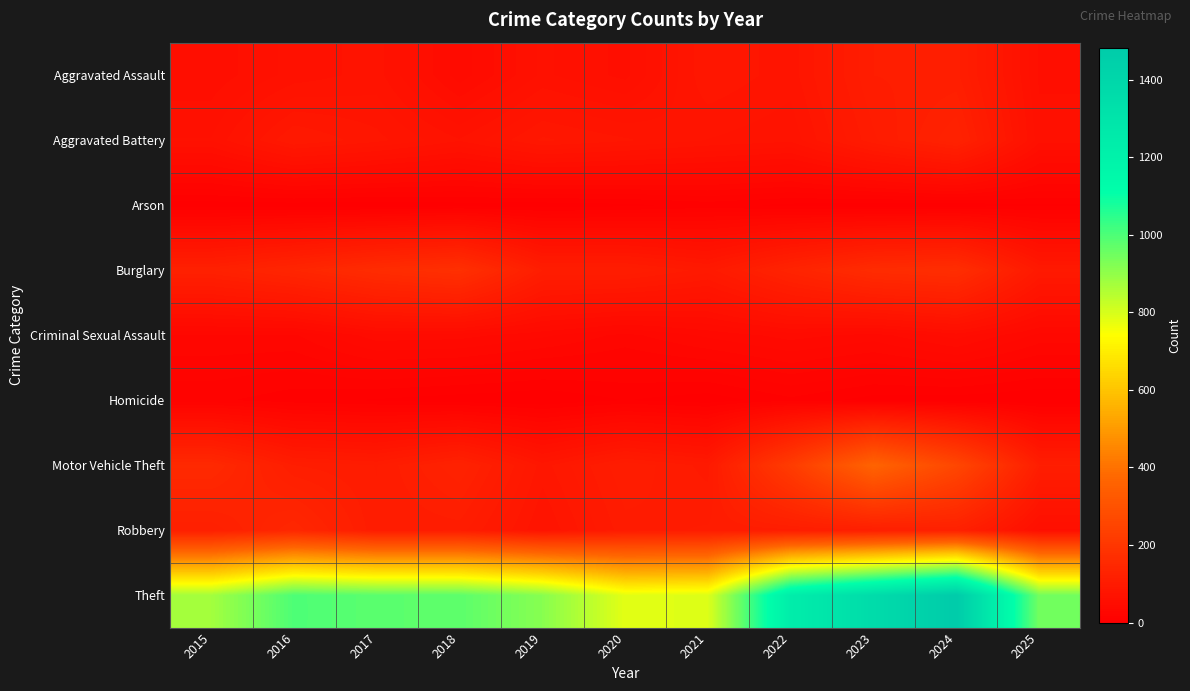

Between 2015 and 2022, which series saw the biggest shift?

Theft